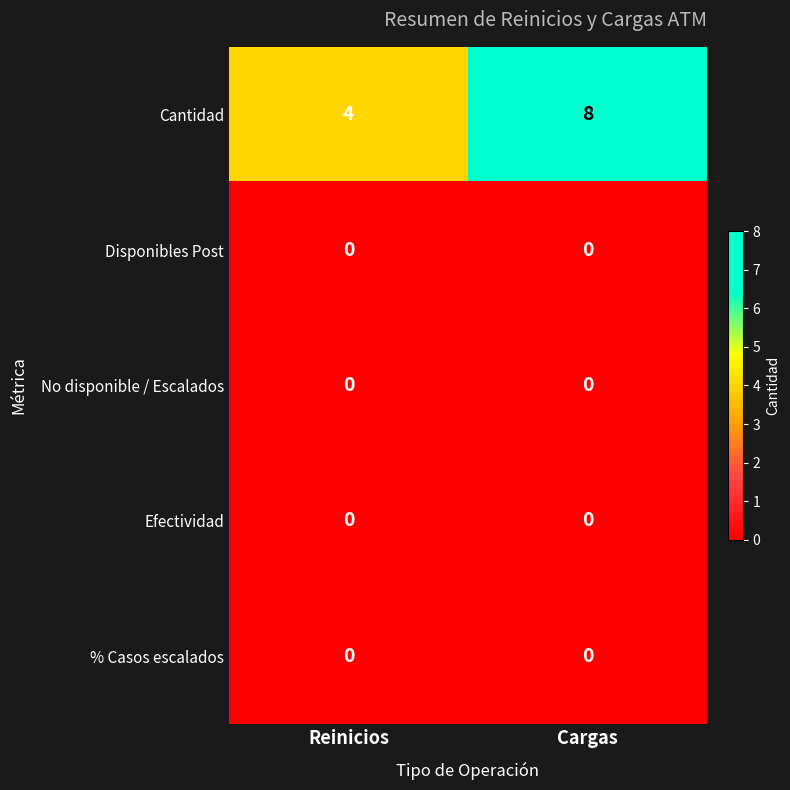

Reading left to right, extract all data points from this chart.

Cantidad: 4	8
Disponibles Post: 0	0
No disponible / Escalados: 0	0
Efectividad: 0	0
% Casos escalados: 0	0